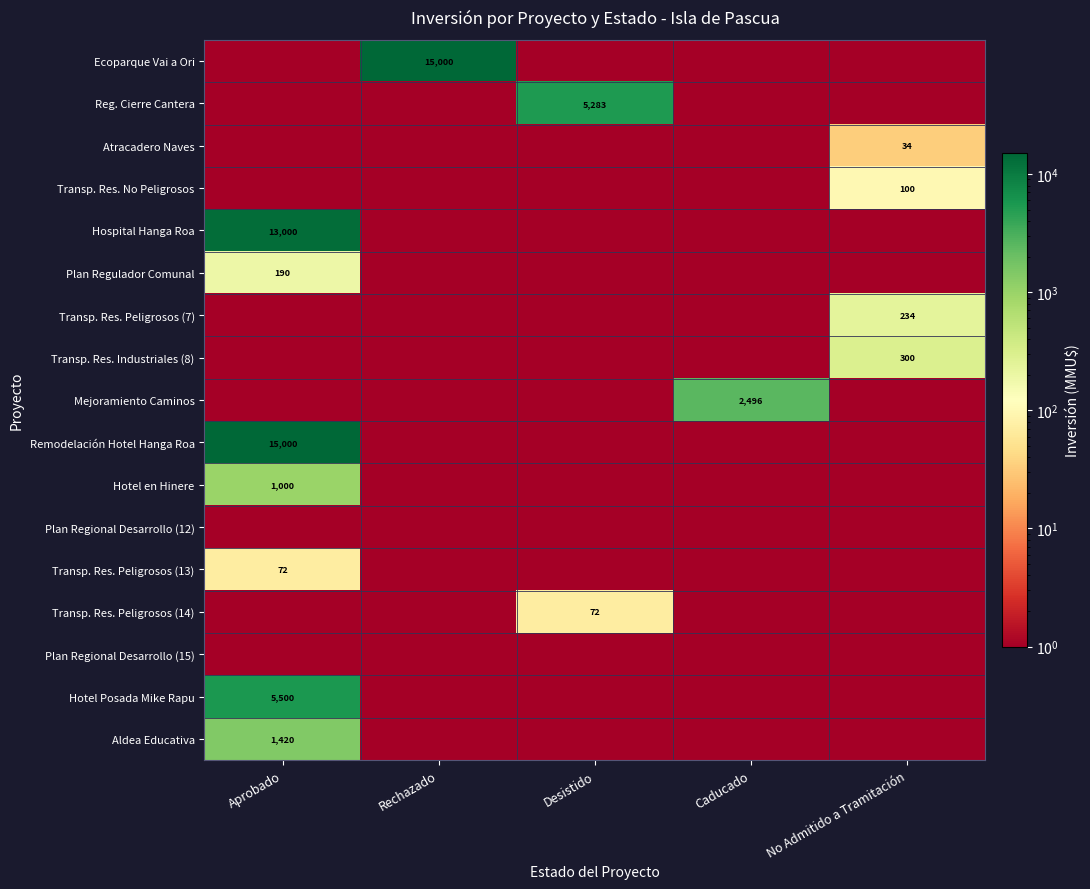

Is it true that Transp. Res. Industriales (8) equals 166.9 at No Admitido a Tramitación?

False